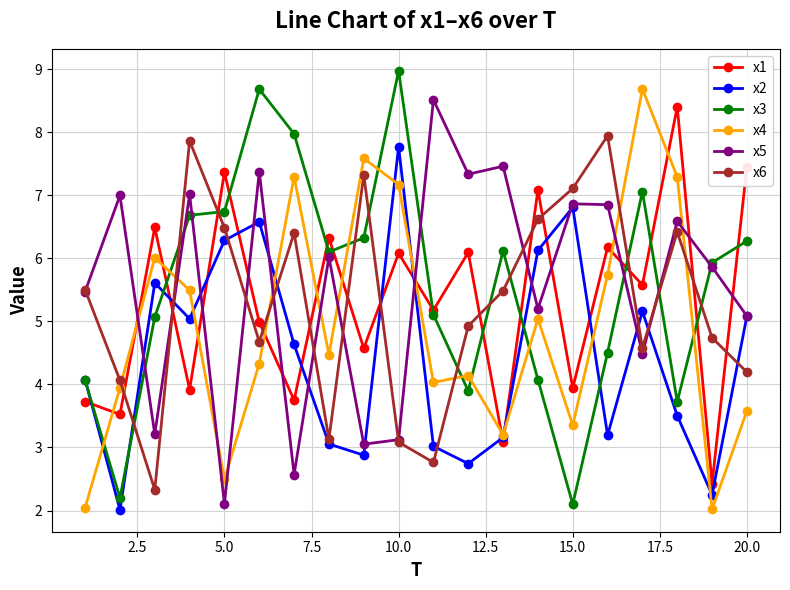

How many interior local peaks does the x1 series have?

8